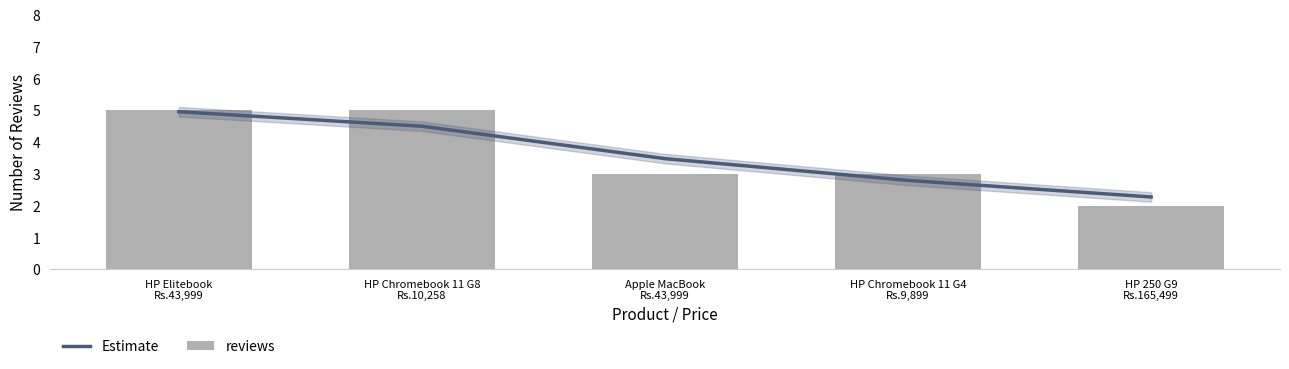

What is the minimum value for reviews?

2.0